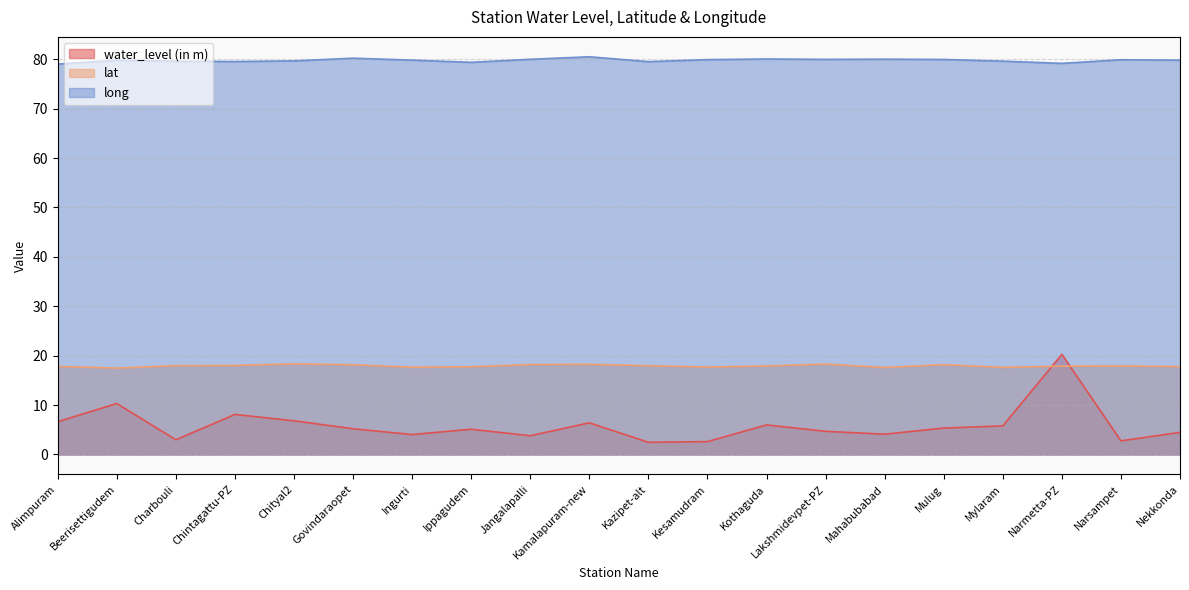

How many categories are shown in the chart?

20